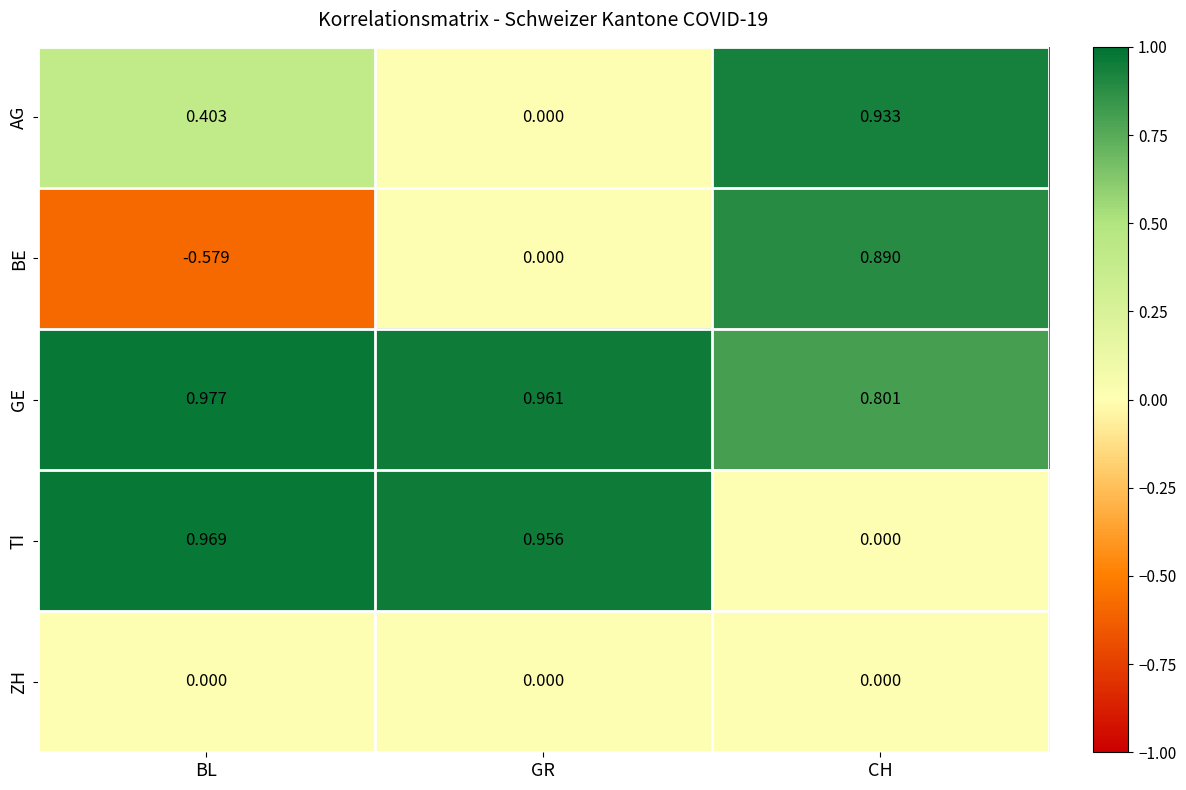

Rank the series by their maximum value, from highest to lowest.

GE, TI, AG, BE, ZH